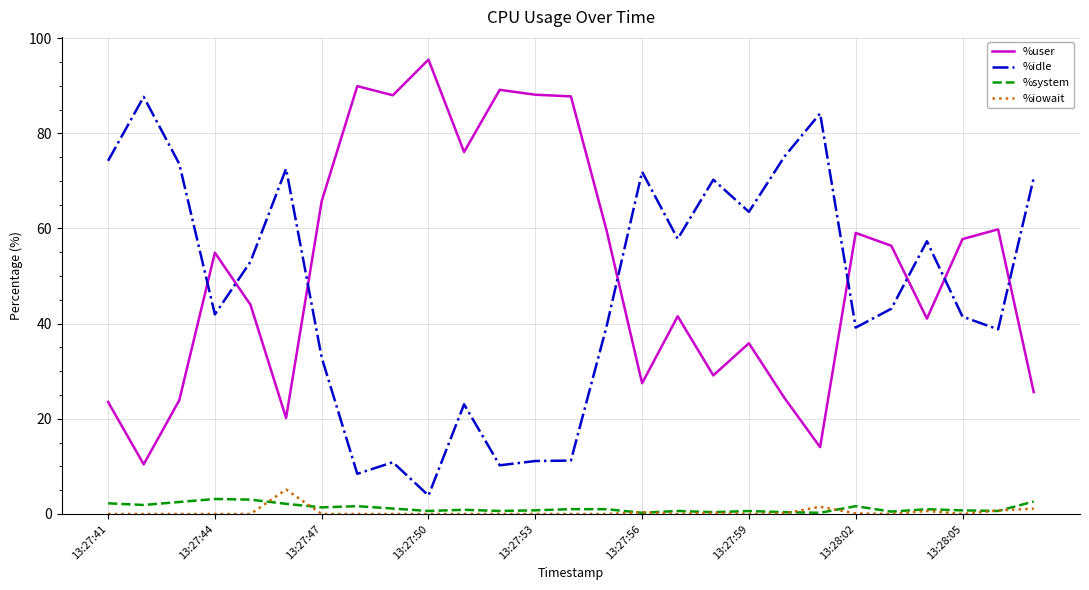

True or false: %user and %system cross at least once.

False